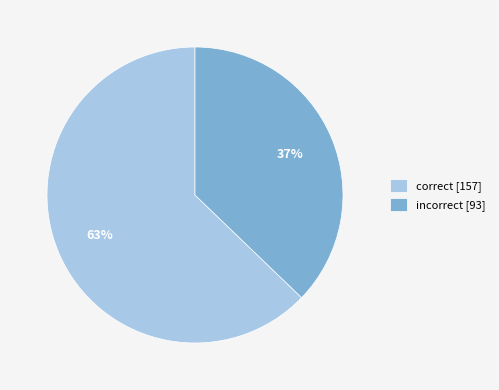

Count the number of slices in the pie.

2